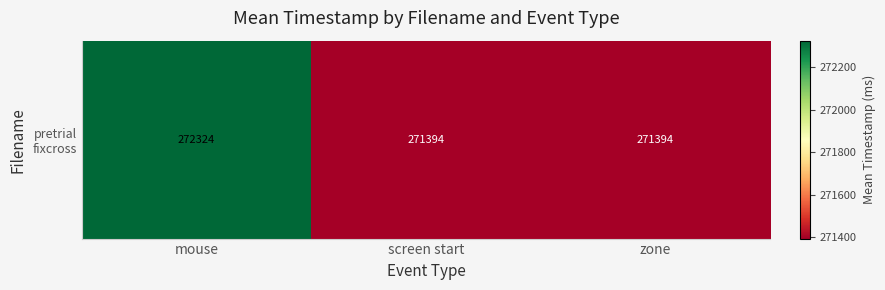

Between screen start and zone, which is larger?

screen start